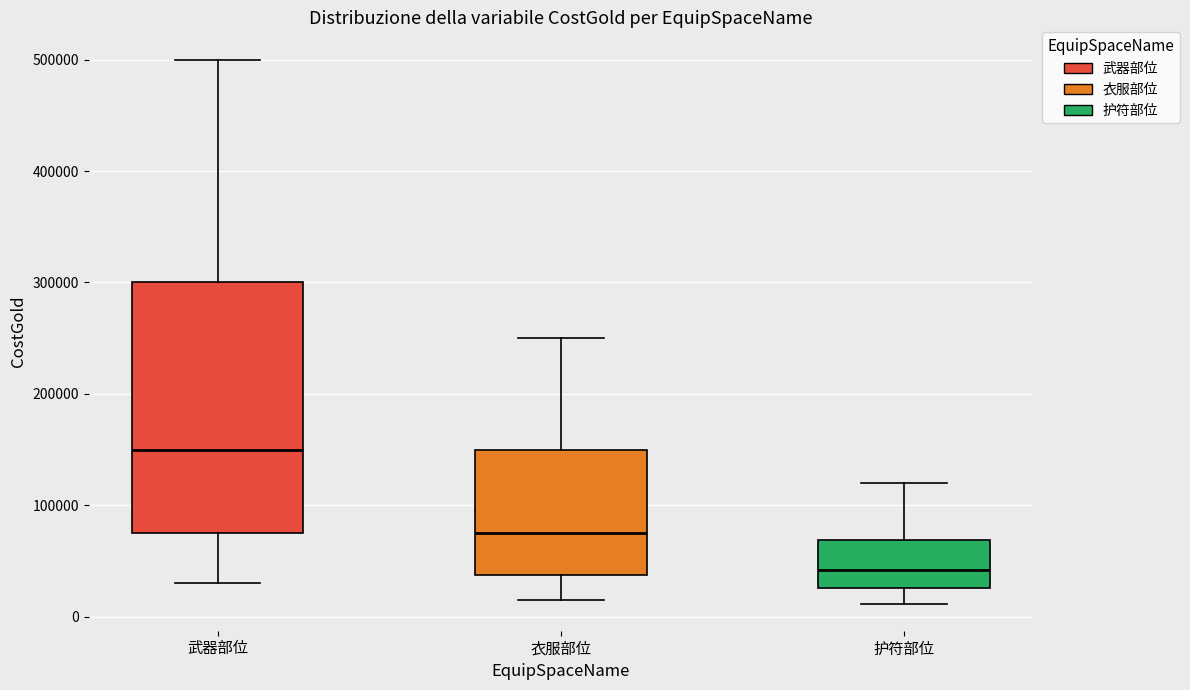

Comparing the boxes themselves (not the whiskers), which one is the tallest?

武器部位